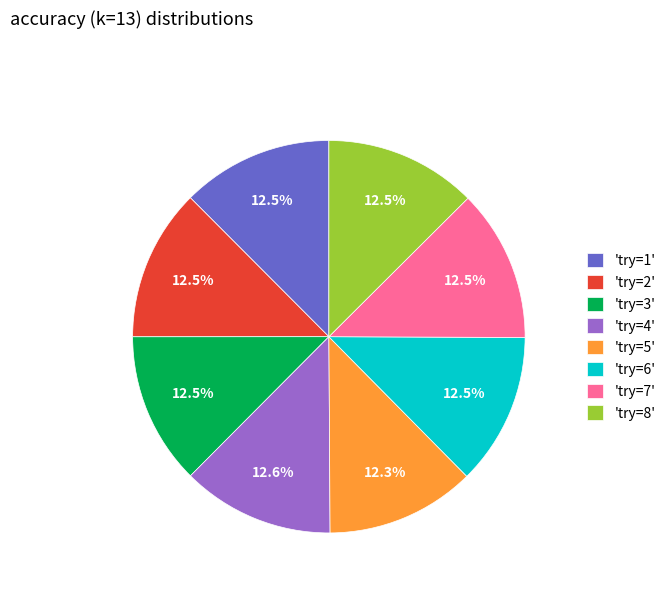

What is the ratio of the value at 'try=8' to the value at 'try=1'?

1.0